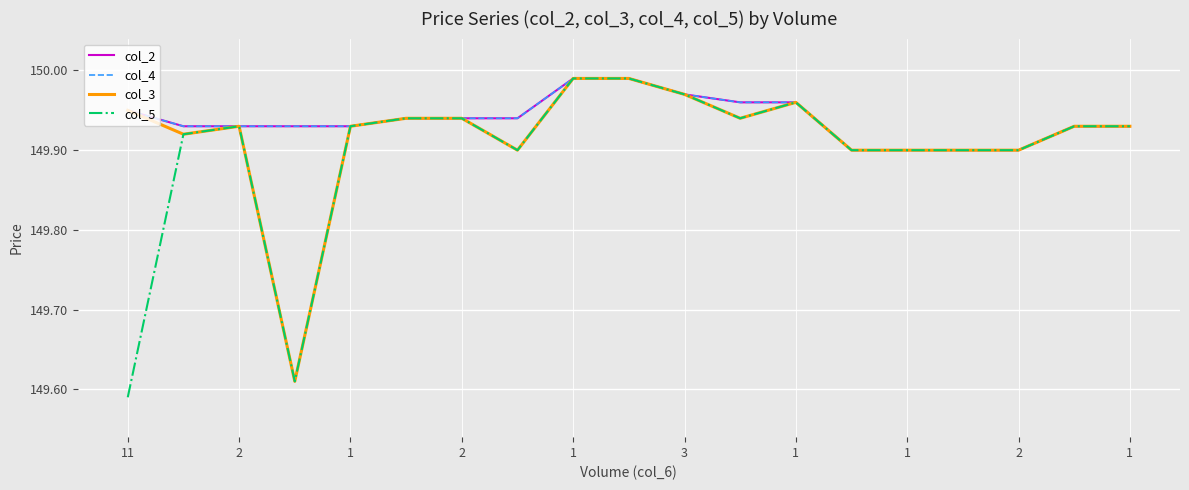

Does the chart have visible grid lines?

Yes